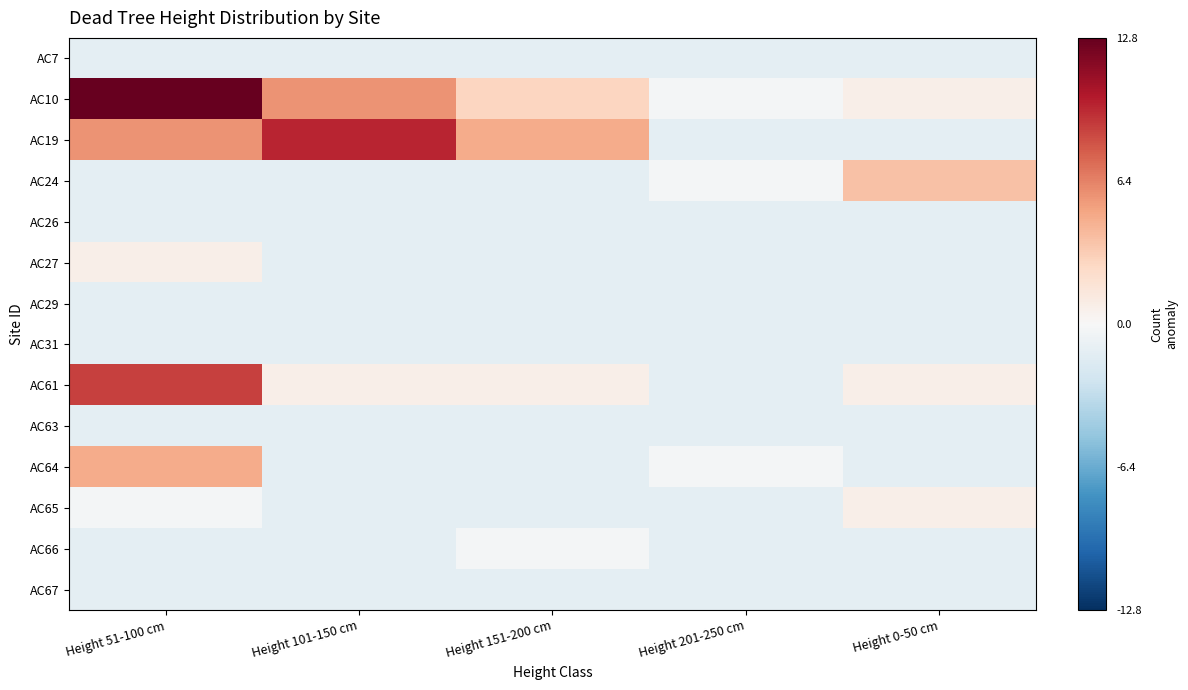

List the series in order of their peak value, highest first.

AC10, AC19, AC61, AC64, AC24, AC27, AC65, AC66, AC7, AC26, AC29, AC31, AC63, AC67